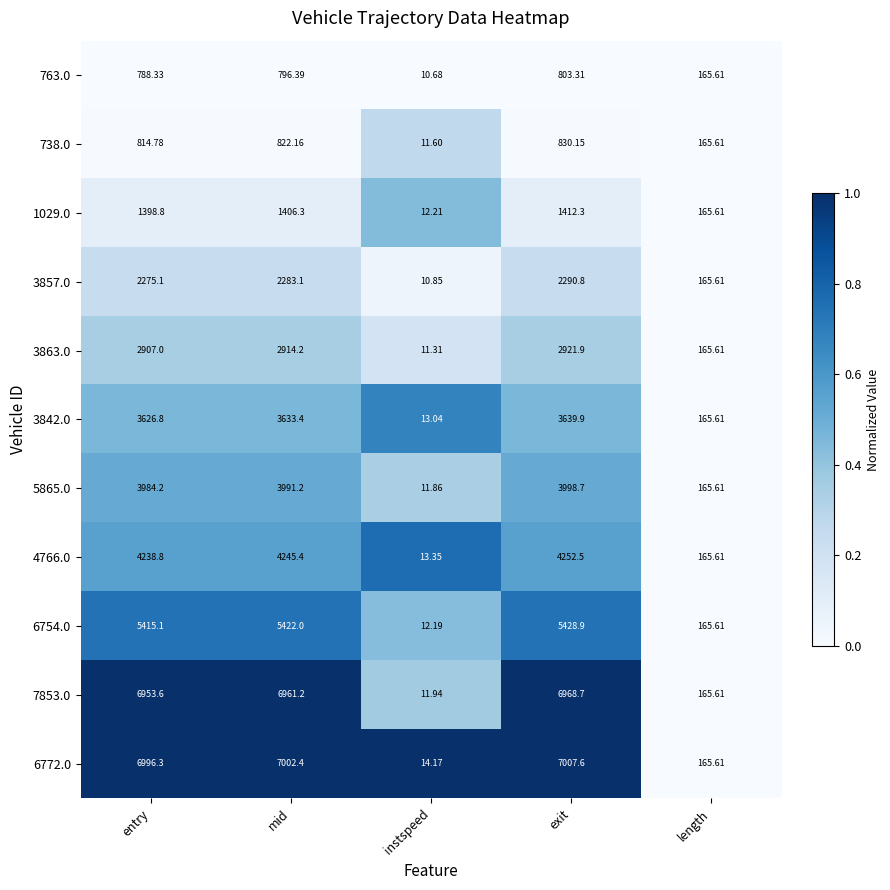

How many data points in 3857.0 are above 2275?

3